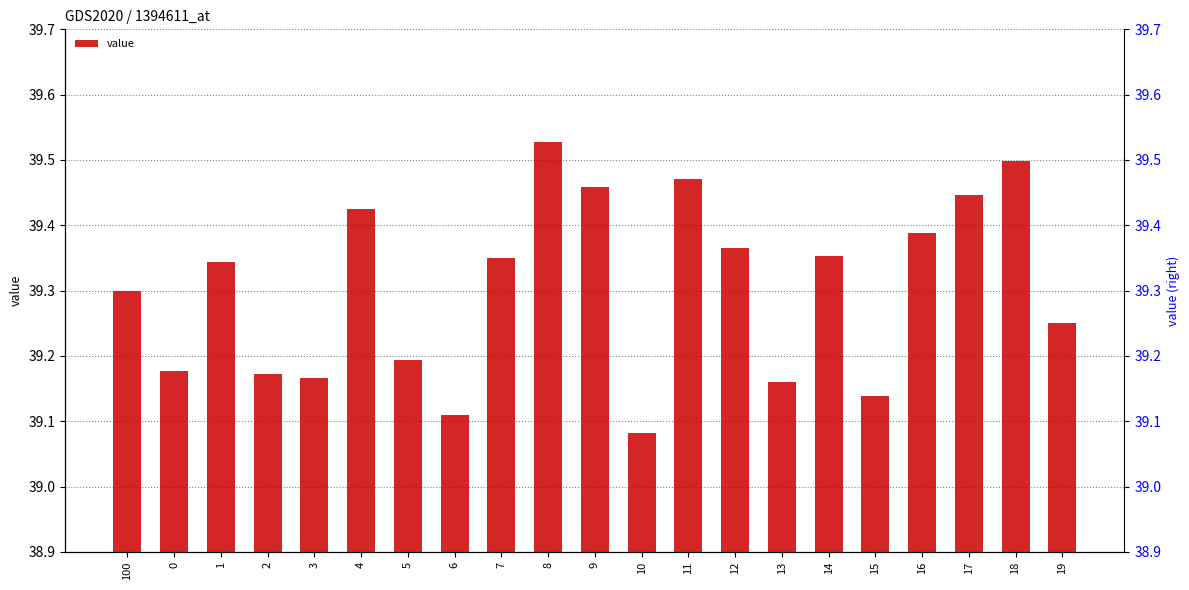

Does the chart contain stacked bars?

No